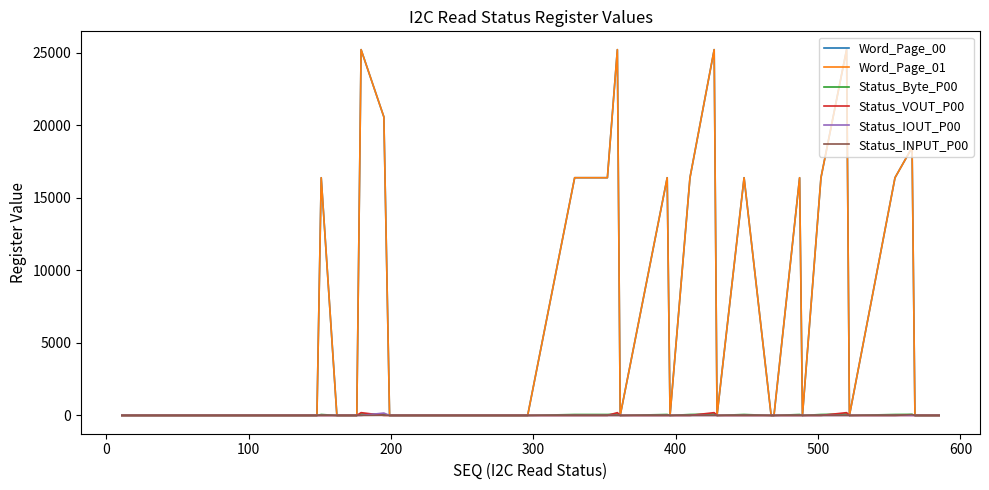

Does the chart have visible grid lines?

No